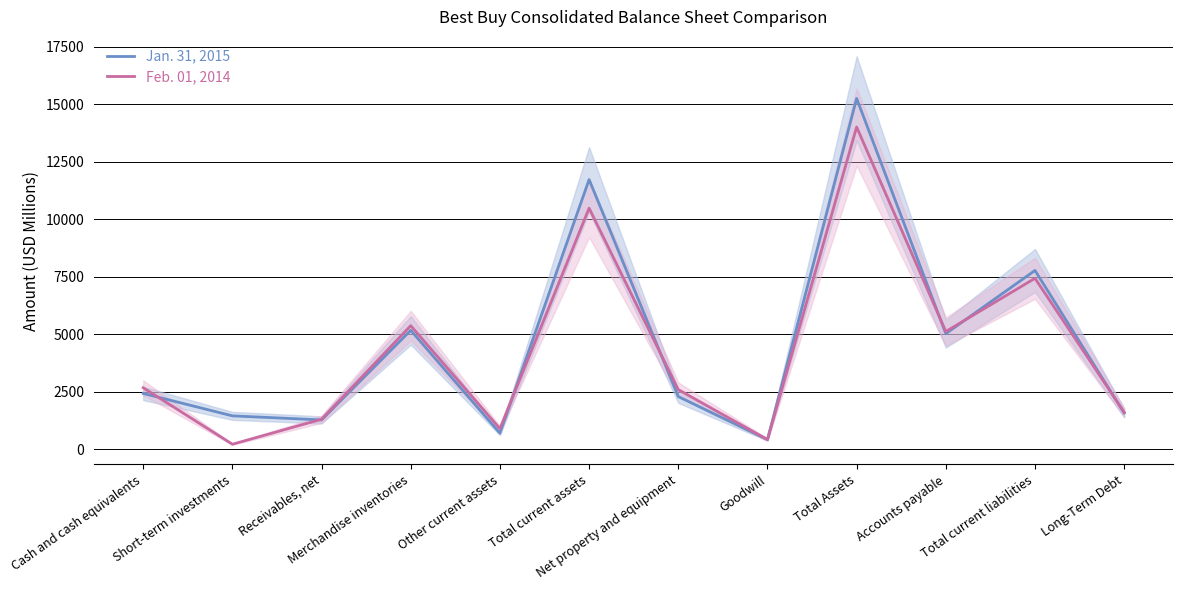

At which category does Feb. 01, 2014 reach its first local peak?

Merchandise inventories